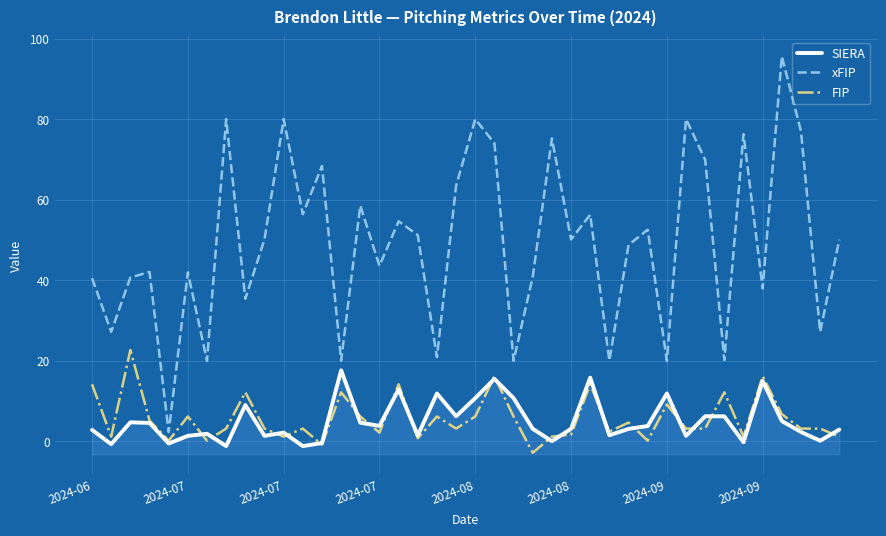

Is it true that SIERA equals -1.9 at 11?

False